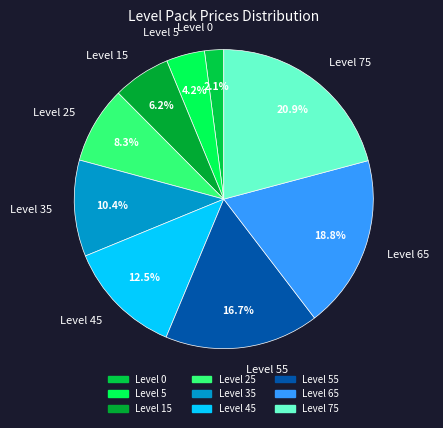

Which has a higher value, Level 25 or Level 75?

Level 75